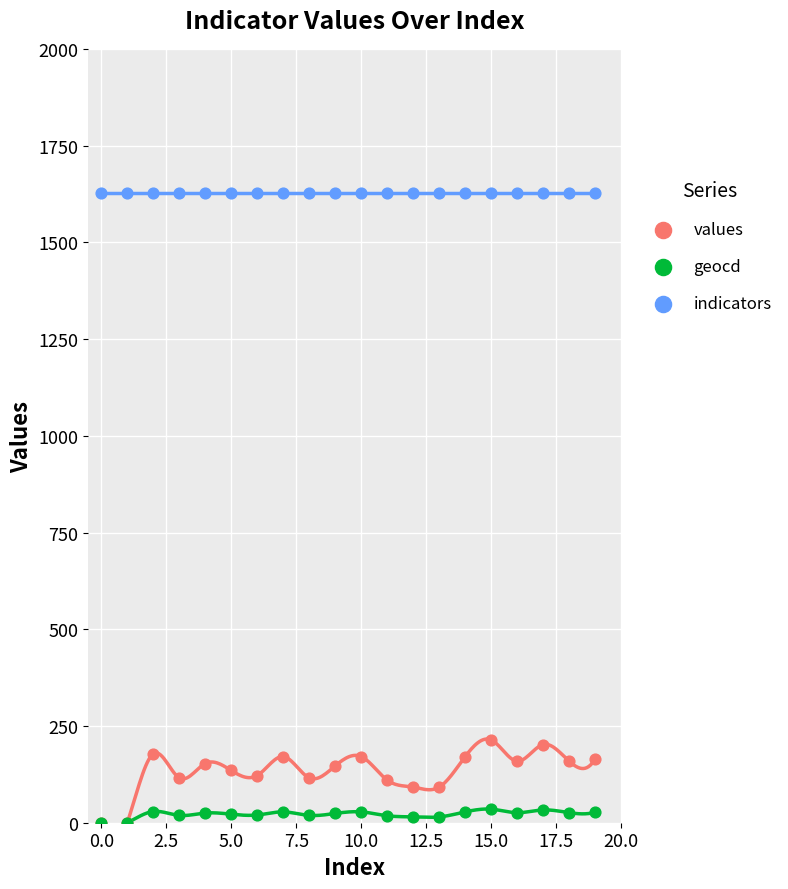

What are all the series names shown in the legend?

values, geocd, indicators